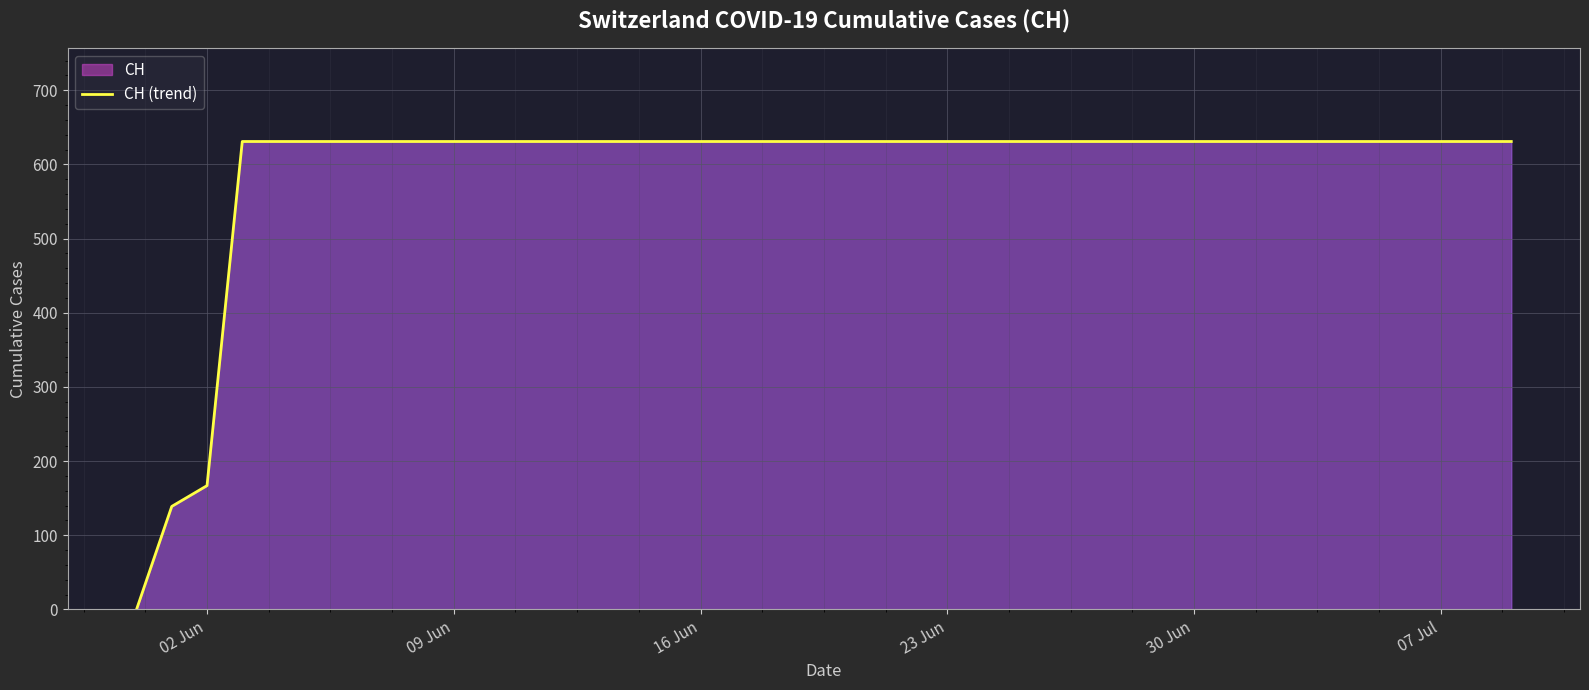

What is the greatest value displayed?

631